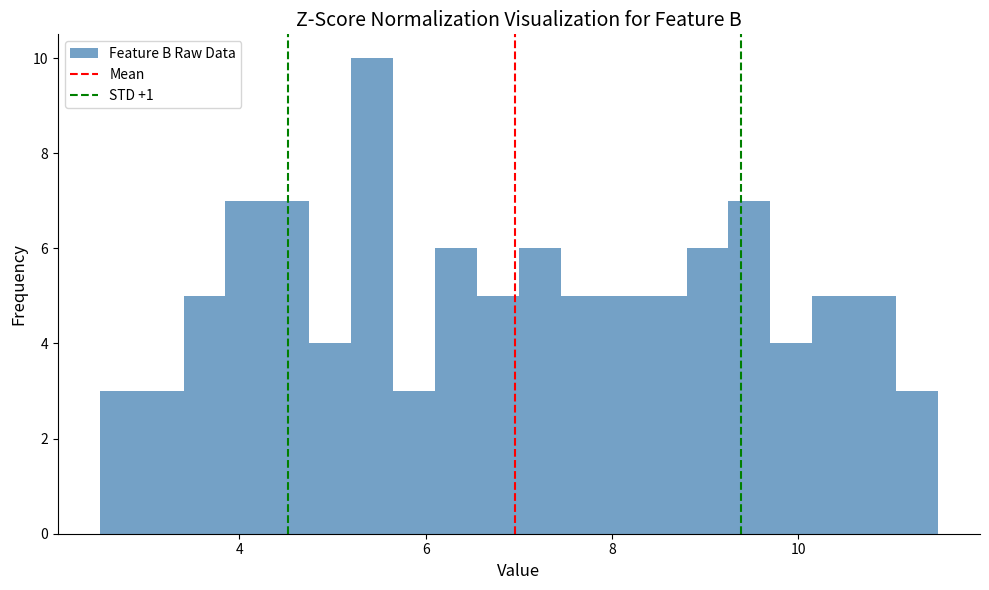

Around what value on the x-axis is the tallest bar? Give the approximate position of its centre, as read against the axis.

5.4